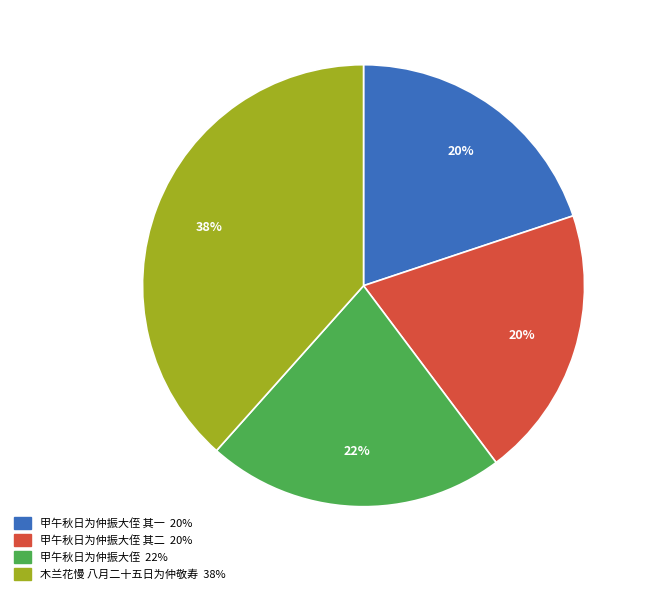

Count the number of slices in the pie.

4